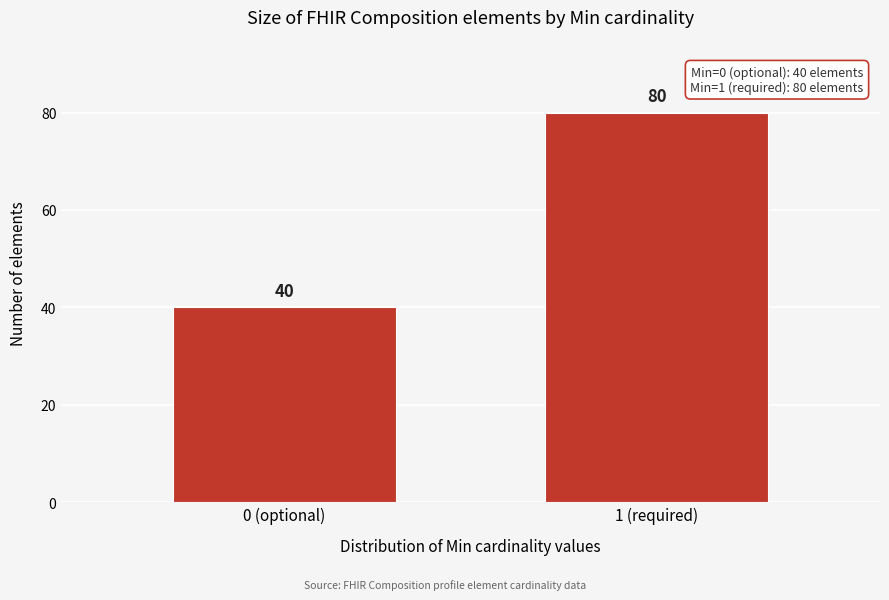

Reading right to left, extract all data points from this chart.

1 (required)=80	0 (optional)=40